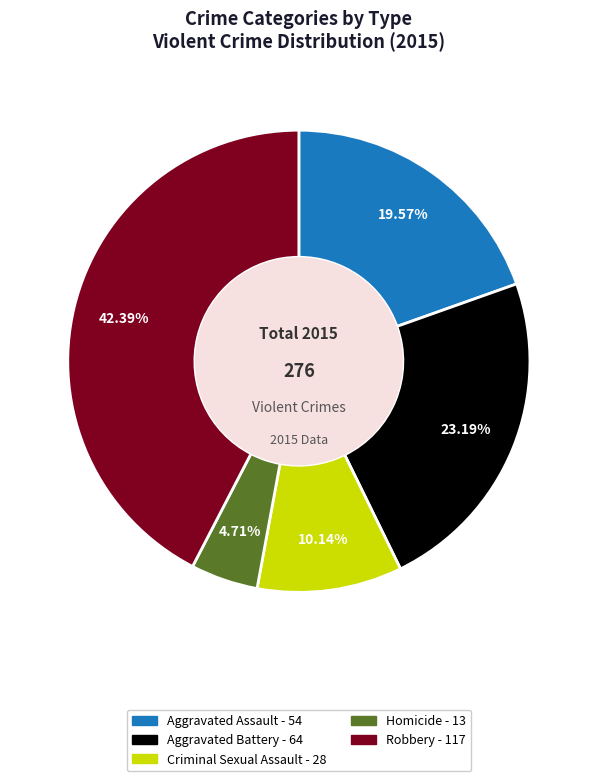

Does any single category account for the majority?

No